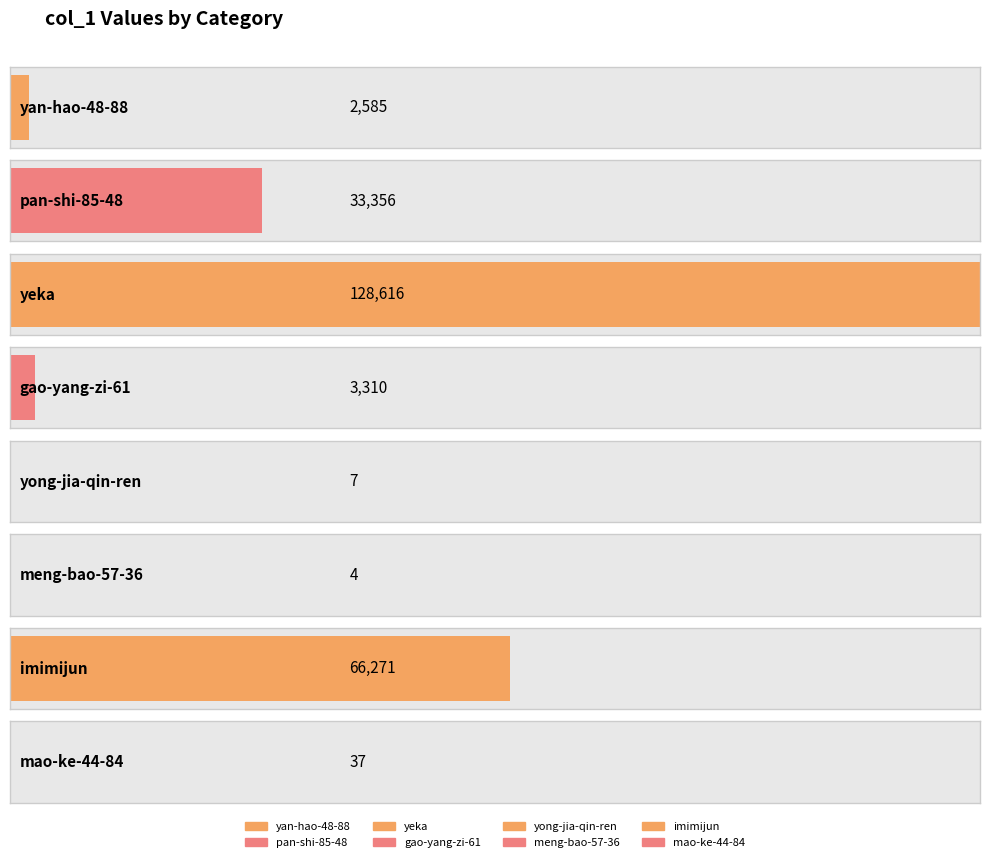

What is the smallest value displayed?

4